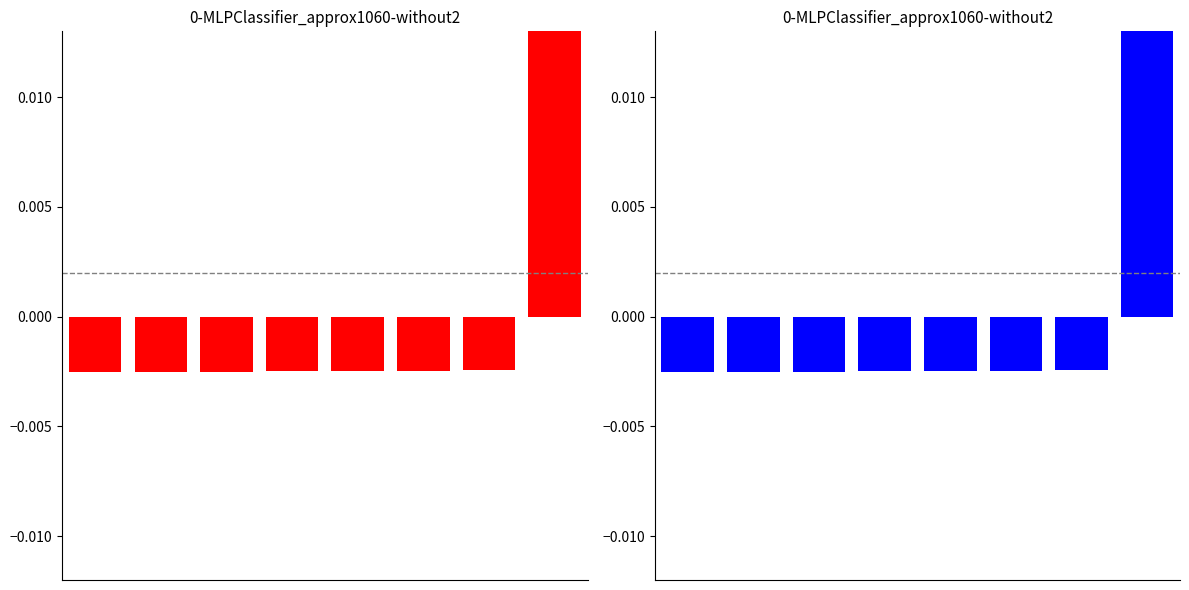

Rank the categories by value from lowest to highest.

0, 1, 2, 3, 4, 5, 6, 7